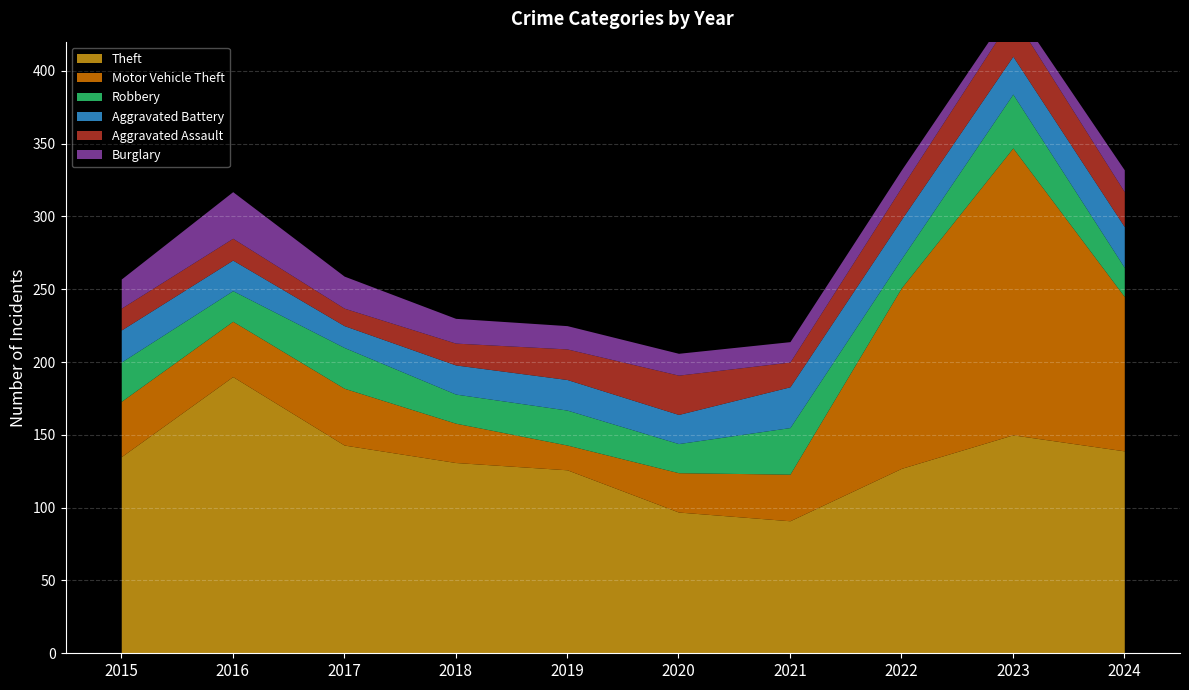

Reading left to right, transcribe all the data shown in this chart.

Theft: 135	190	143	131	126	97	91	127	150	139
Motor Vehicle Theft: 38	38	39	27	17	27	32	124	197	106
Robbery: 27	21	28	20	24	20	32	20	37	20
Aggravated Battery: 22	21	15	20	21	20	28	27	26	28
Aggravated Assault: 15	15	12	15	21	27	17	22	28	24
Burglary: 20	32	22	17	16	15	14	12	7	15